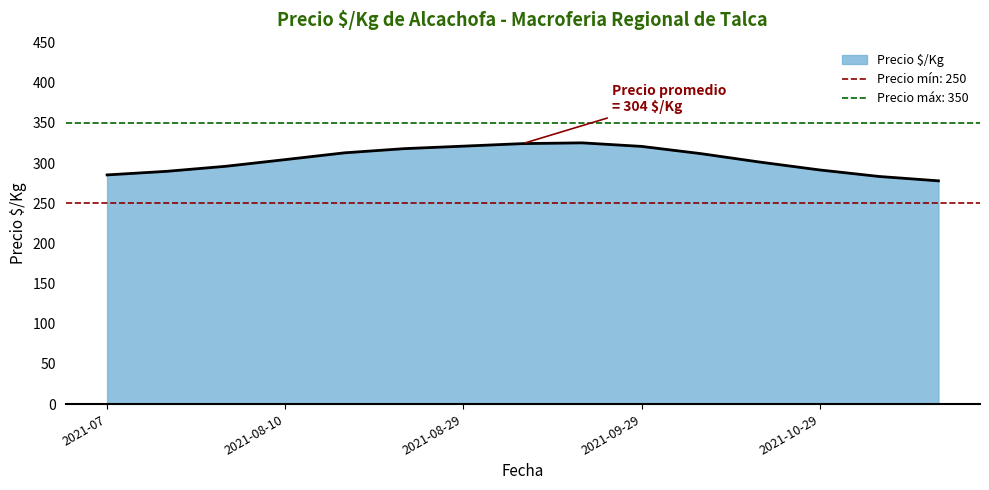

Is it true that Precio $/Kg equals 321.2 at 2021-08-29?

True